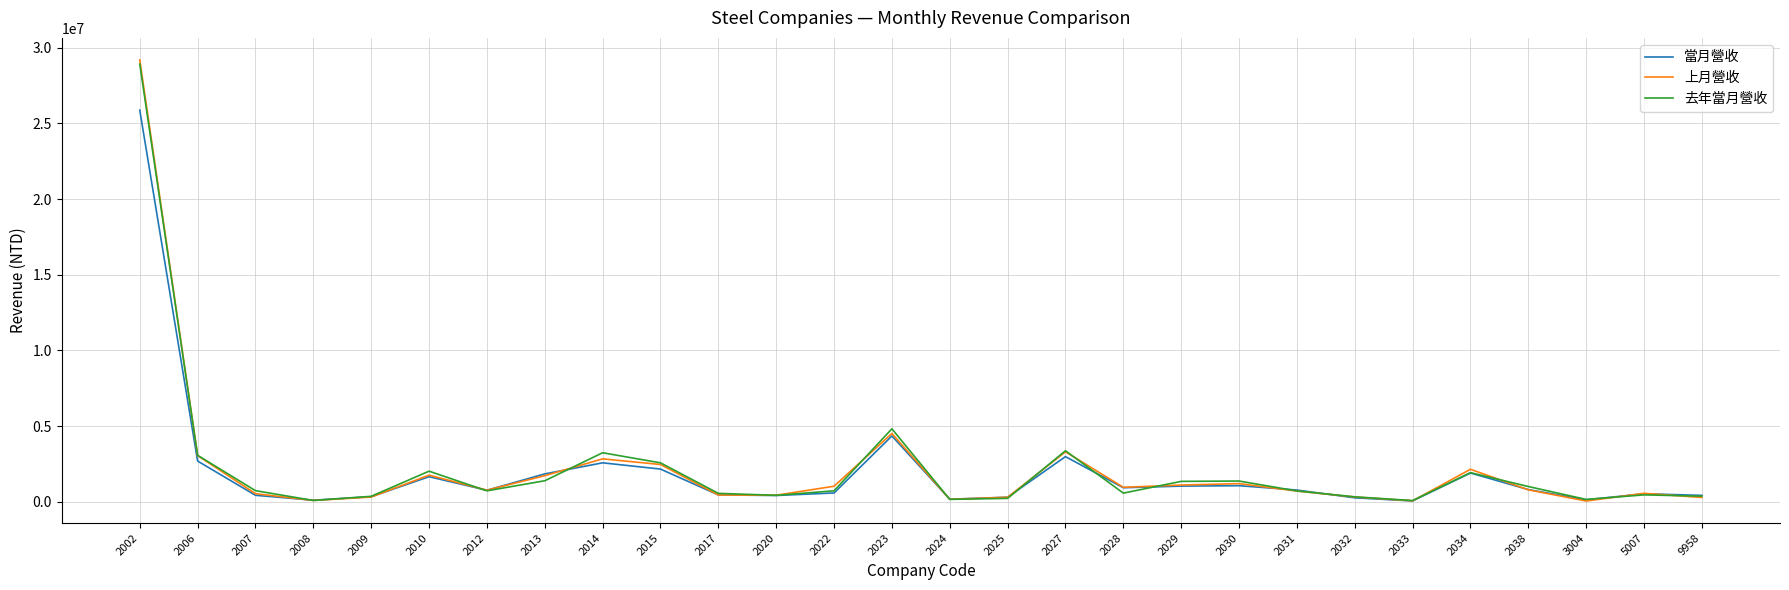

Is the value of 上月營收 at 2038 greater than the value of 去年當月營收 at 5007?

Yes